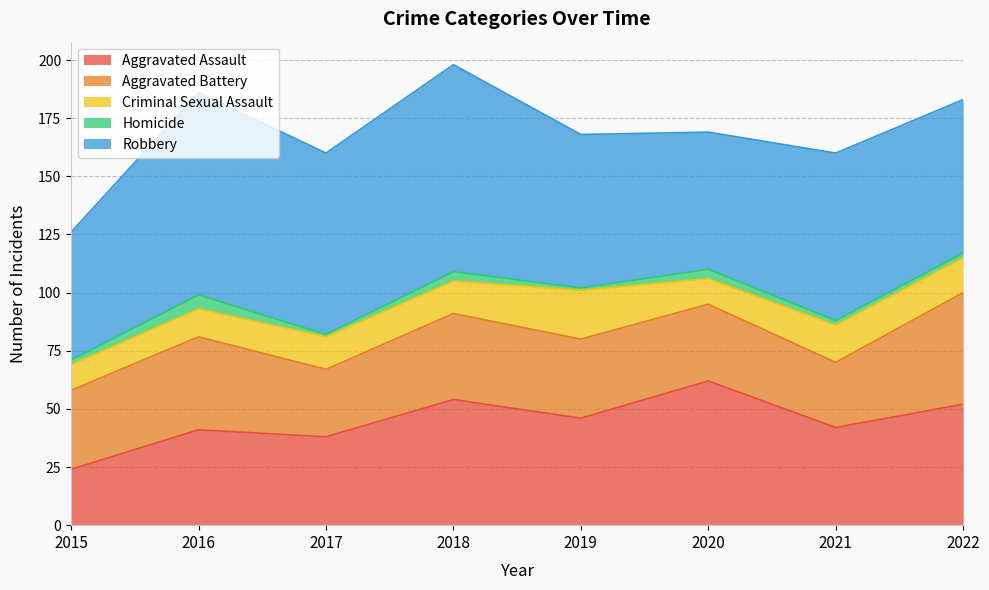

Reading left to right, extract all data points from this chart.

Aggravated Assault: 24	41	38	54	46	62	42	52
Aggravated Battery: 34	40	29	37	34	33	28	48
Criminal Sexual Assault: 11	12	14	14	21	11	16	15
Homicide: 2	6	1	4	1	4	2	2
Robbery: 55	87	78	89	66	59	72	66